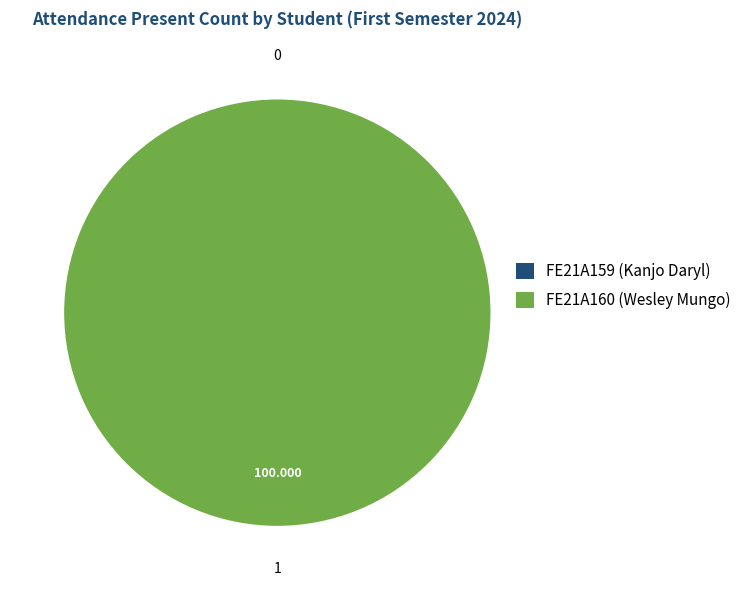

Which slice represents more than half of the pie?

FE21A160 (Wesley Mungo)